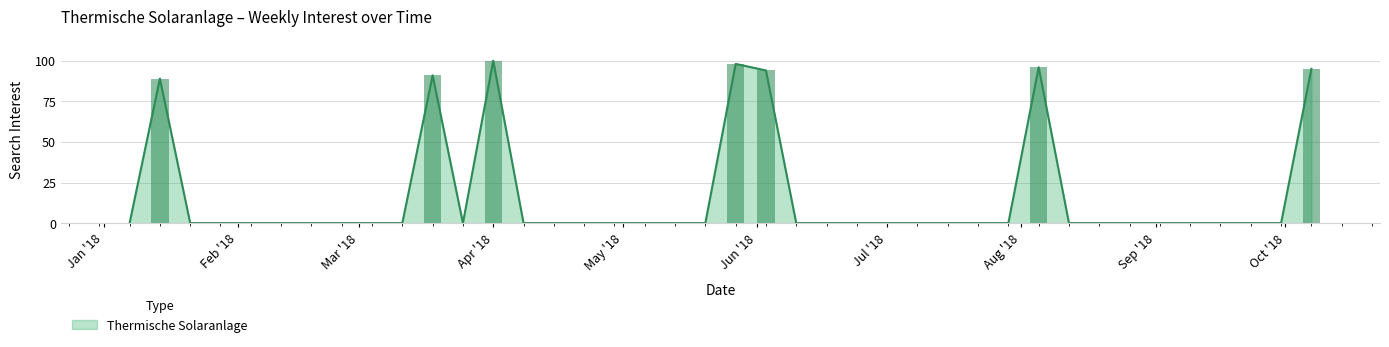

What is the difference between the values at 2018-05-06 and 2018-03-18?

91